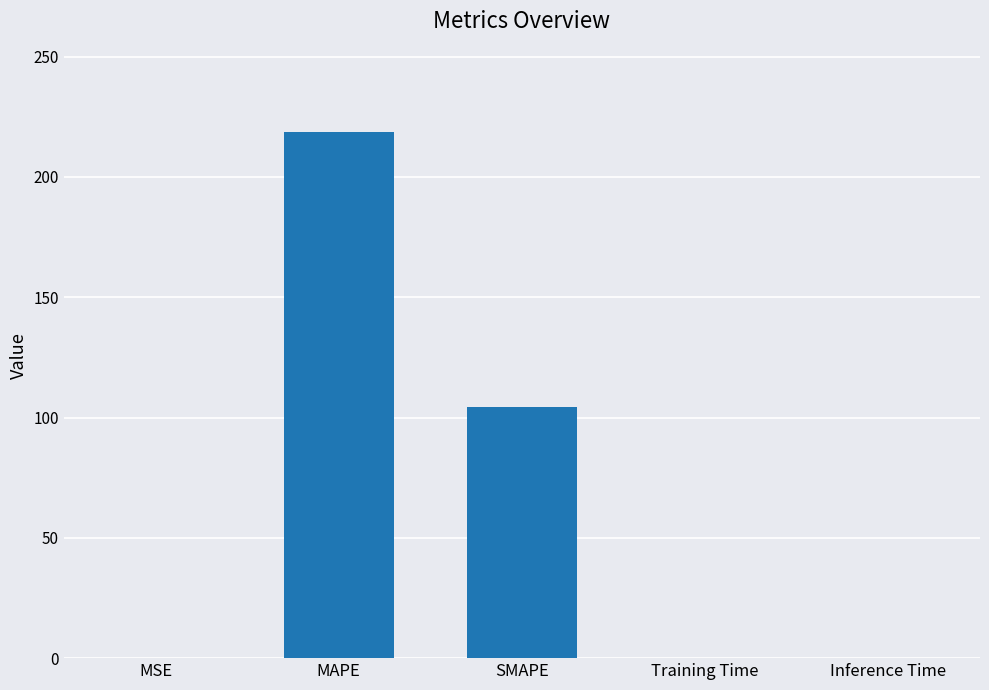

The value at MAPE is 218.7. True or false?

True